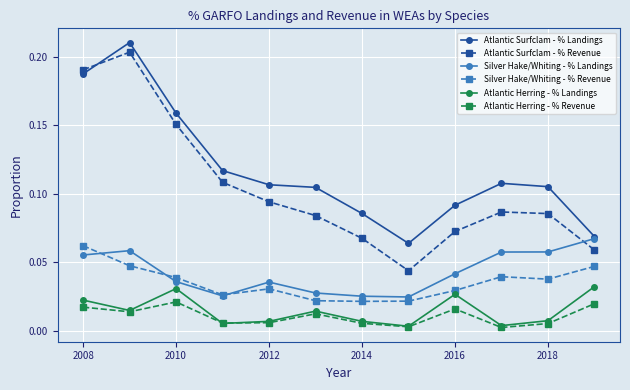

Which series has the widest spread of values?

Atlantic Surfclam - % Revenue